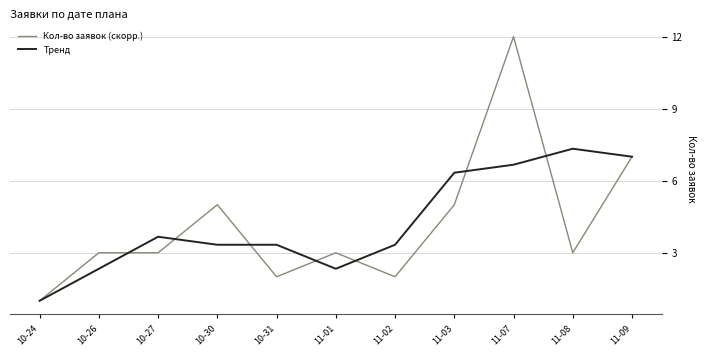

The value of Кол-во заявок (скорр.) at 10-24 is 0.6. True or false?

False